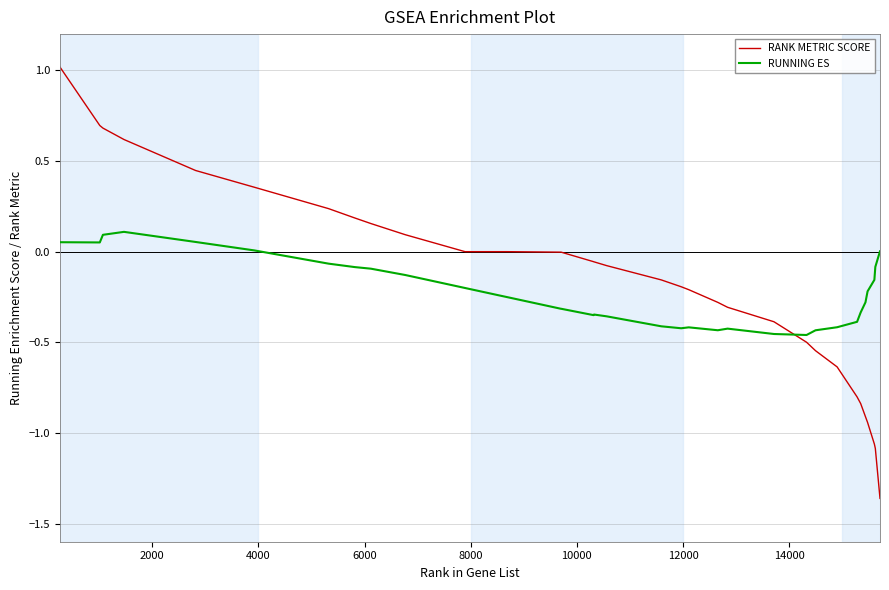

Rank the series by their maximum value, from highest to lowest.

RANK METRIC SCORE, RUNNING ES